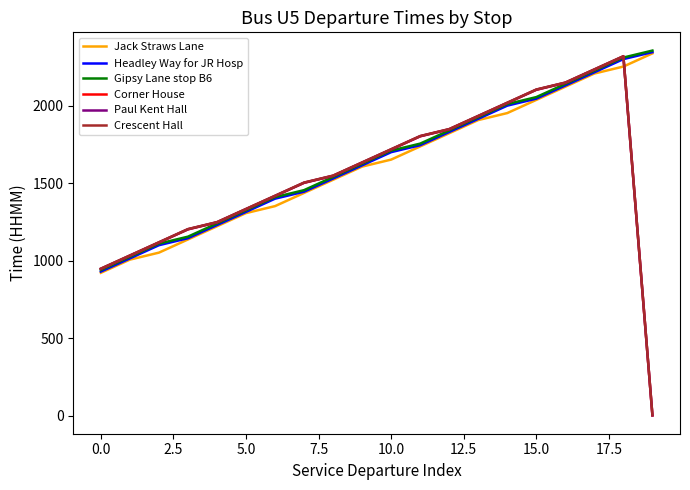

Reading right to left, list all the values displayed in this chart.

Jack Straws Lane: 2337	2252	2207	2122	2037	1952	1907	1822	1737	1652	1607	1522	1437	1352	1307	1222	1137	1052	1007	922
Headley Way for JR Hosp: 2345	2300	2215	2130	2045	2000	1915	1830	1745	1700	1615	1530	1445	1400	1315	1230	1145	1100	1015	930
Gipsy Lane stop B6: 2355	2310	2225	2140	2055	2010	1925	1840	1755	1710	1625	1540	1455	1410	1325	1240	1155	1110	1025	940
Corner House: 2	2317	2232	2147	2102	2017	1932	1847	1802	1717	1632	1547	1502	1417	1332	1247	1202	1117	1032	947
Paul Kent Hall: 3	2318	2233	2148	2103	2018	1933	1848	1803	1718	1633	1548	1503	1418	1333	1248	1203	1118	1033	948
Crescent Hall: 4	2319	2234	2149	2104	2019	1934	1849	1804	1719	1634	1549	1504	1419	1334	1249	1204	1119	1034	949